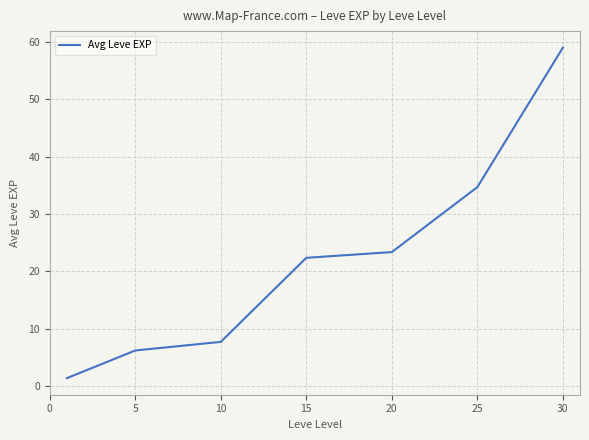

Does the chart display data point markers on the line(s)?

No